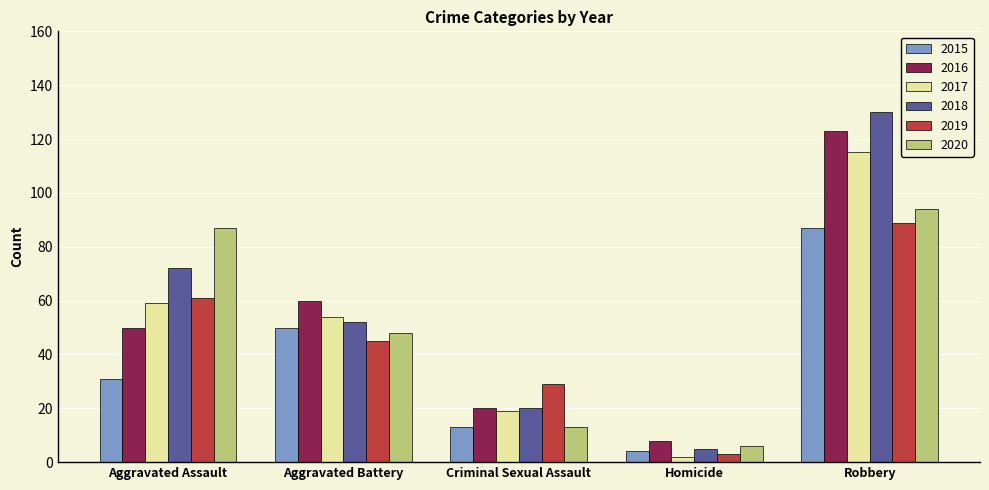

What are all the series names shown in the legend?

2015, 2016, 2017, 2018, 2019, 2020